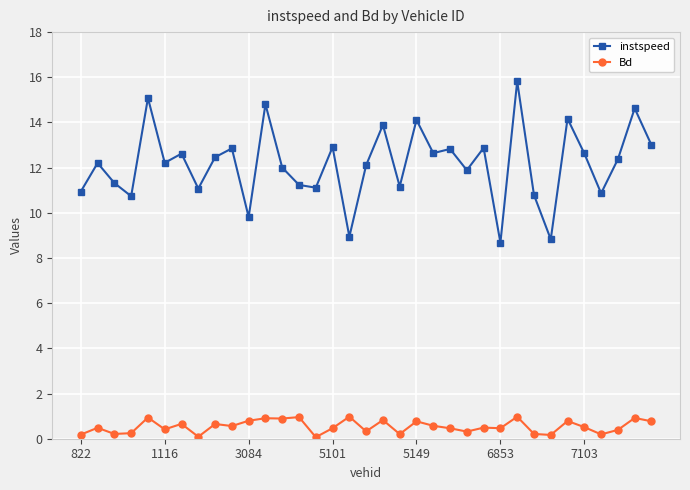

What is the maximum value for Bd?

1.0